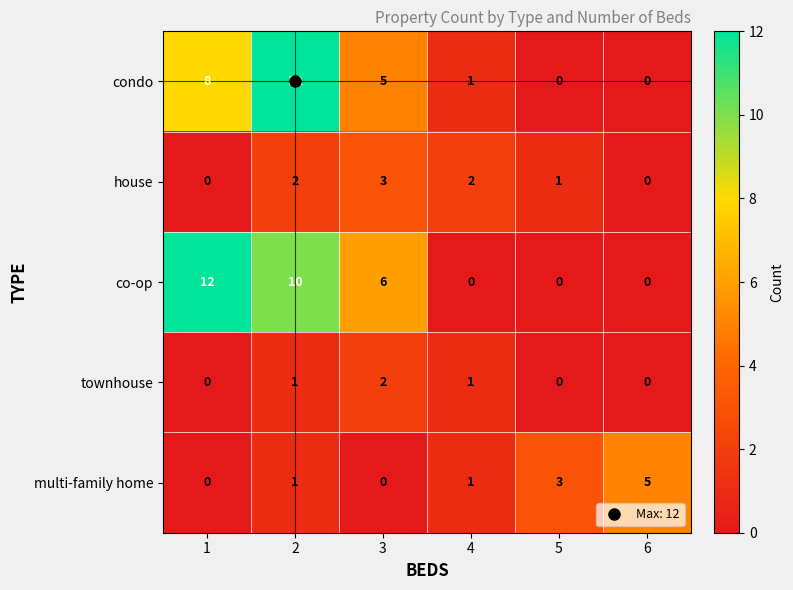

What is the spread (max minus min) of values at 6?

5